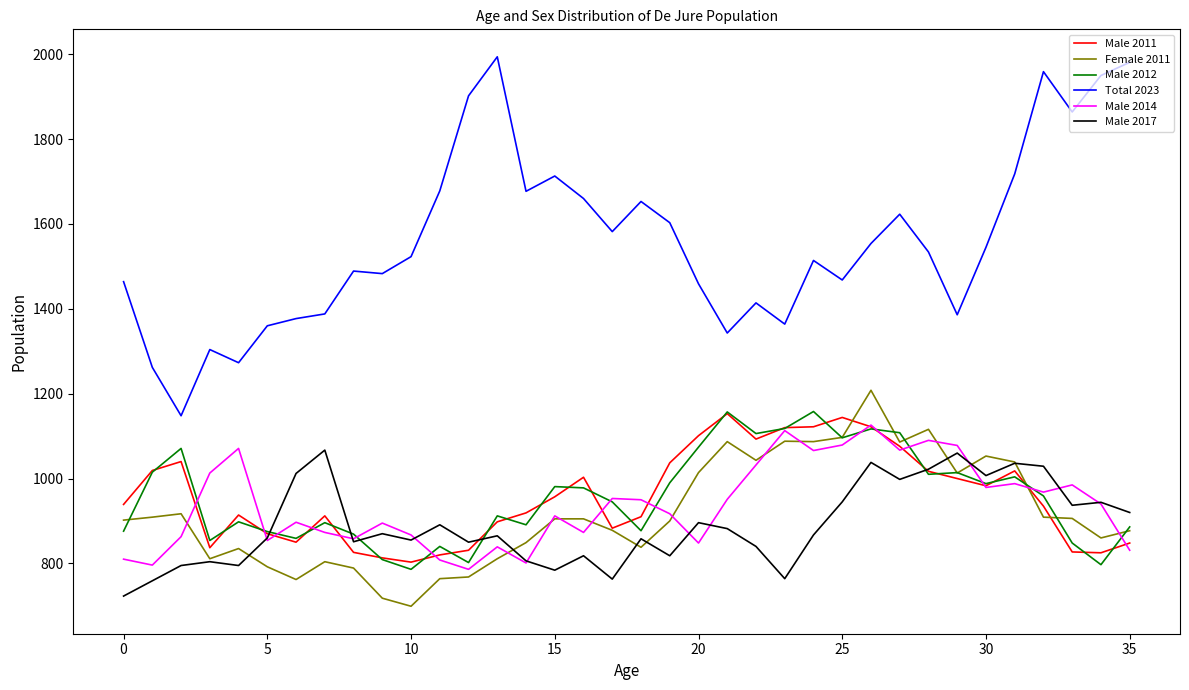

True or false: Total 2023 and Male 2012 intersect in this chart.

False